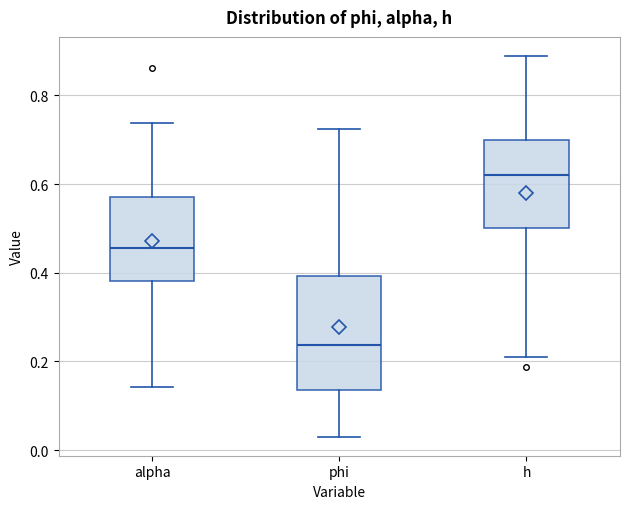

Where is the upper edge of the box for h on the y-axis? The values are not printed on the chart, so give them approximately, as read against the axis.

0.70